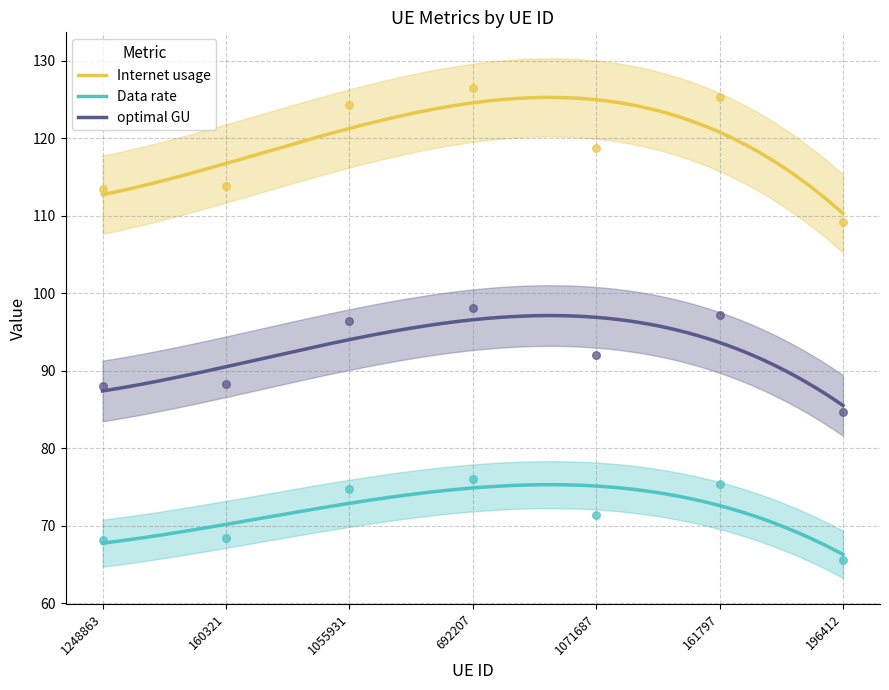

Which series has the largest total across all categories?

Internet usage